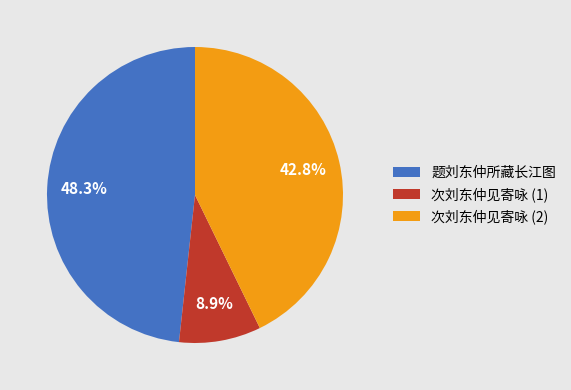

Which has a higher value, 次刘东仲见寄咏 (1) or 次刘东仲见寄咏 (2)?

次刘东仲见寄咏 (2)